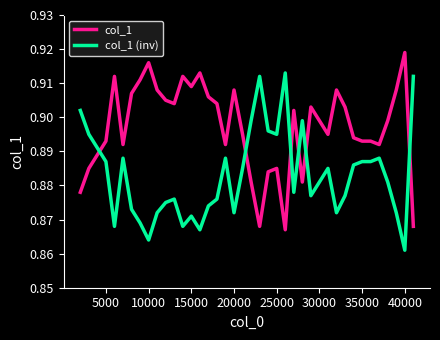

Rank the series by their average value, from highest to lowest.

col_1, col_1 (inv)